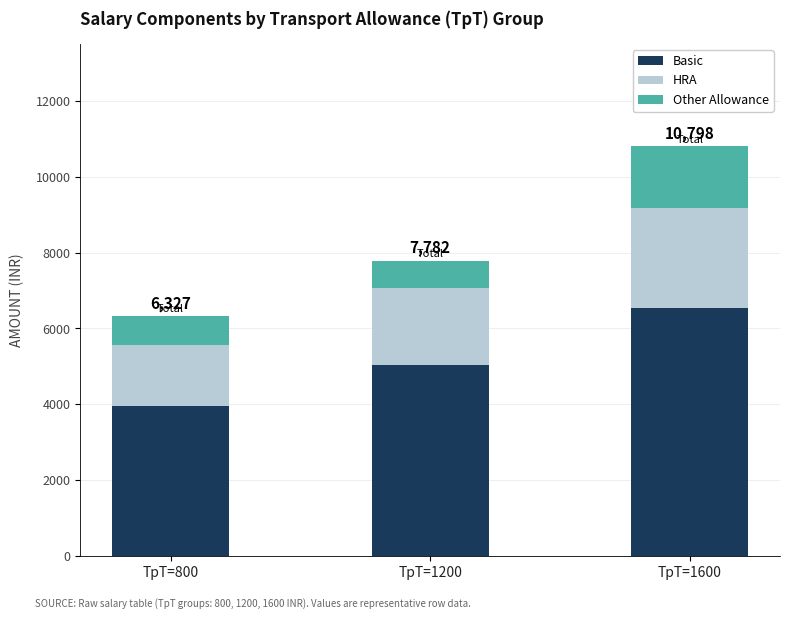

What is the total value across all series at TpT=1200?

7782